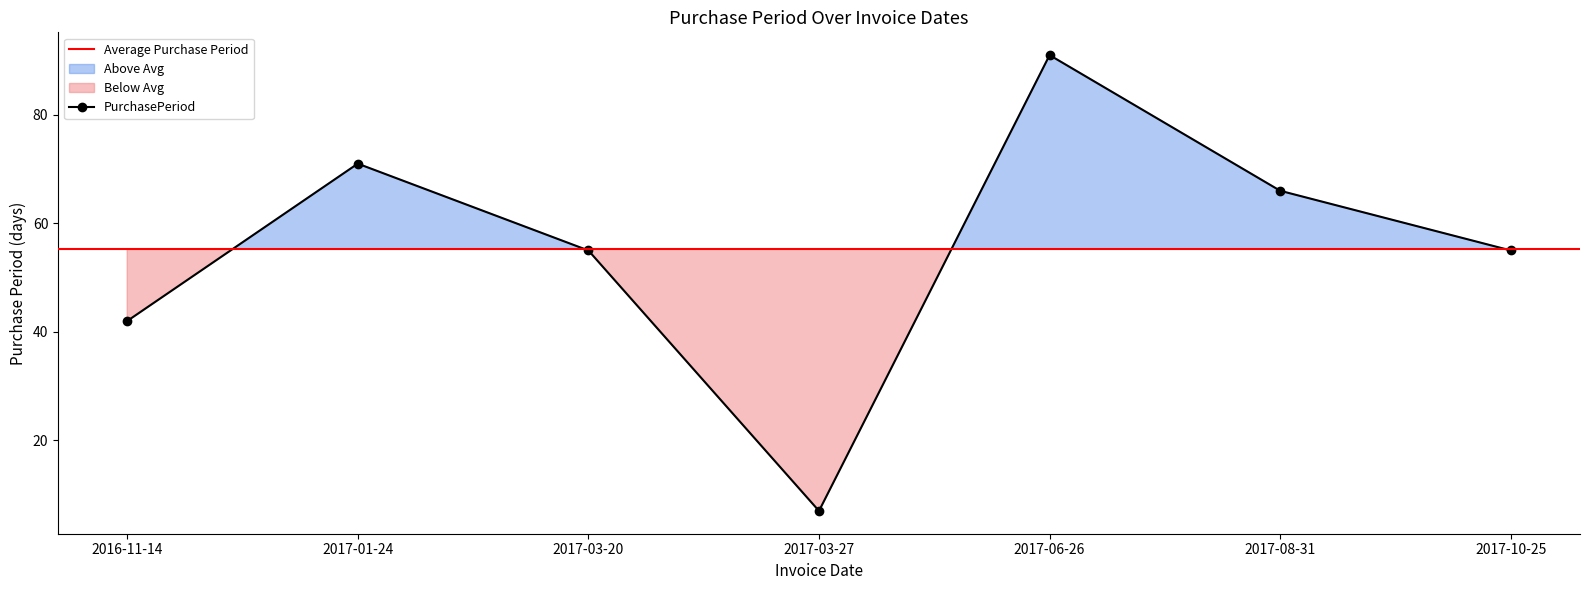

At which label is the value closest to 49?

2017-03-20